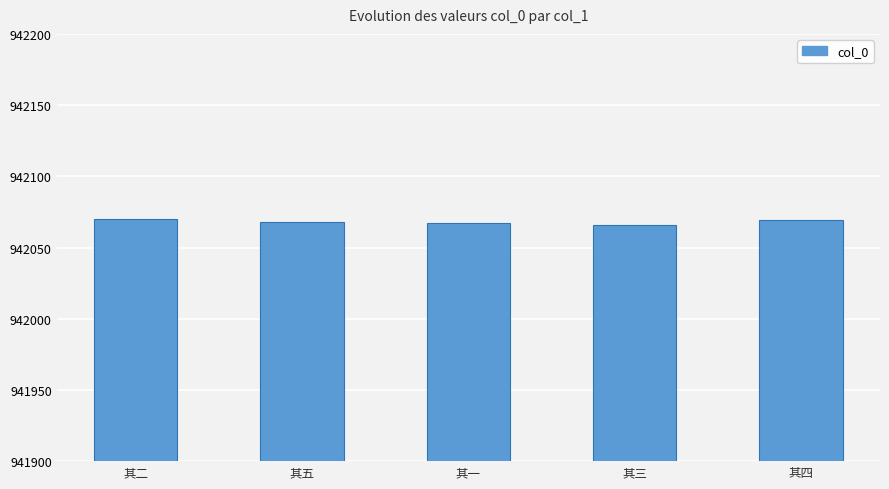

What is the label of the 2nd bar from the right?

其三